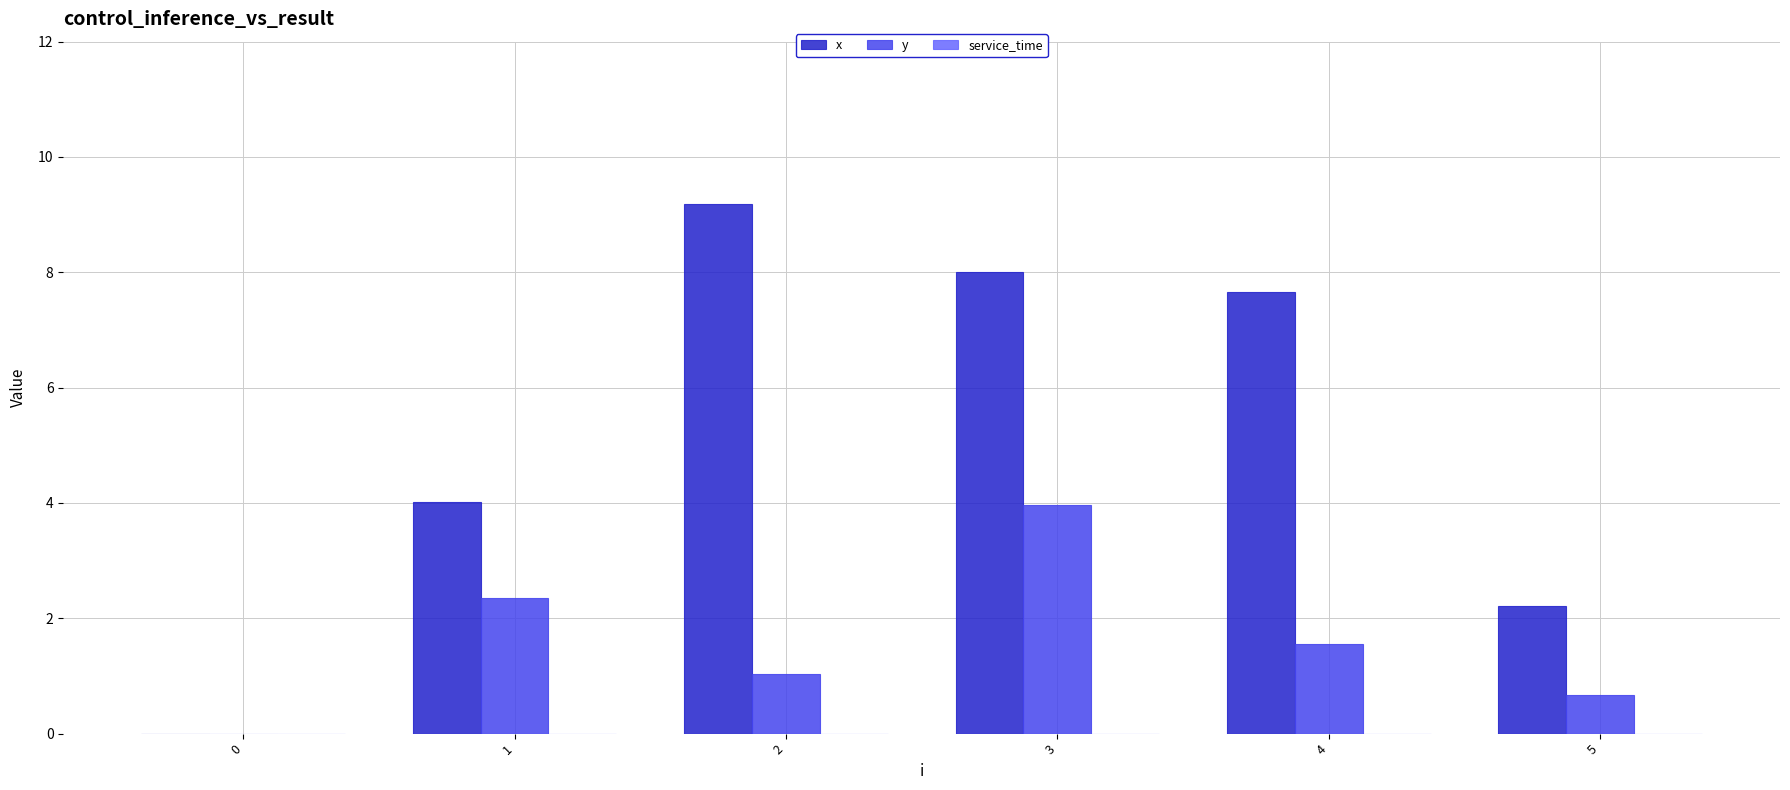

Is it true that x equals -4.5 at 0?

False